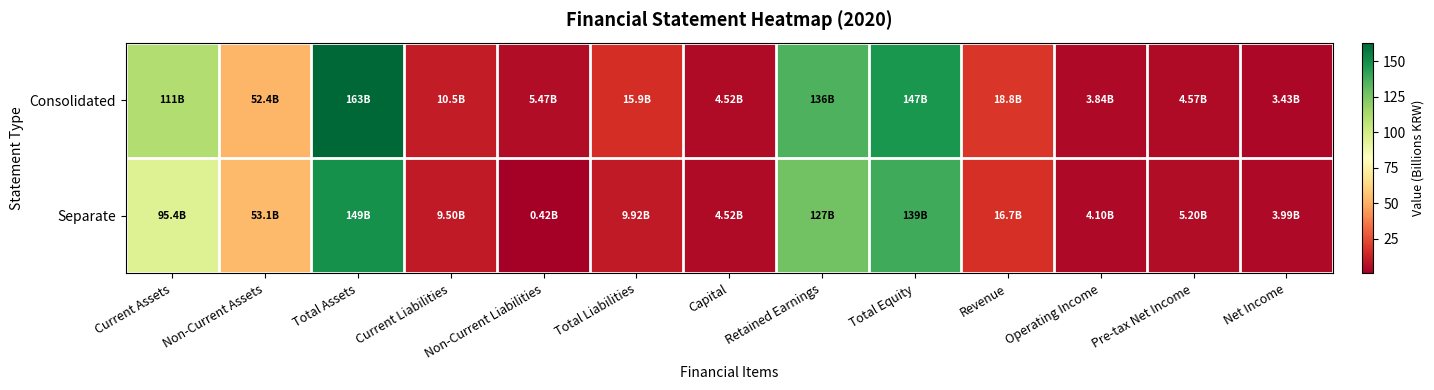

Which series has the widest spread of values?

Consolidated